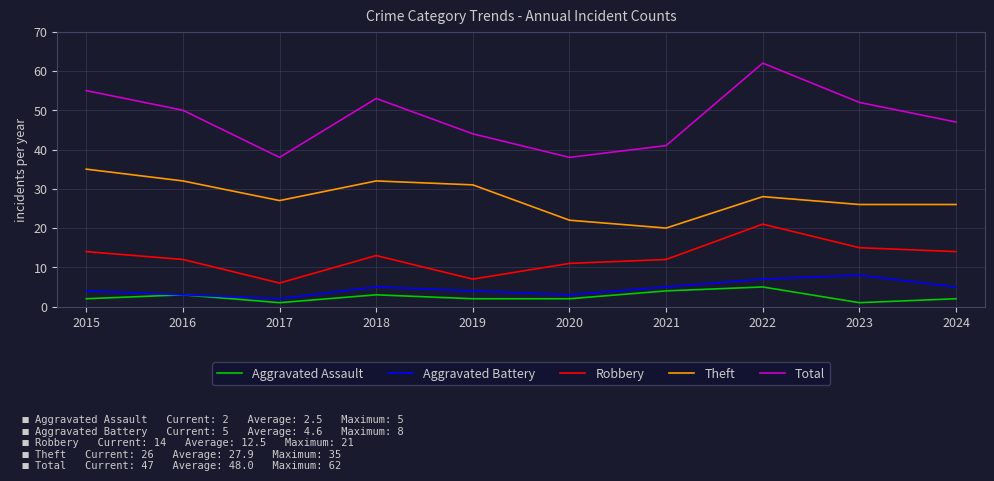

What are all the series names shown in the legend?

Aggravated Assault, Aggravated Battery, Robbery, Theft, Total